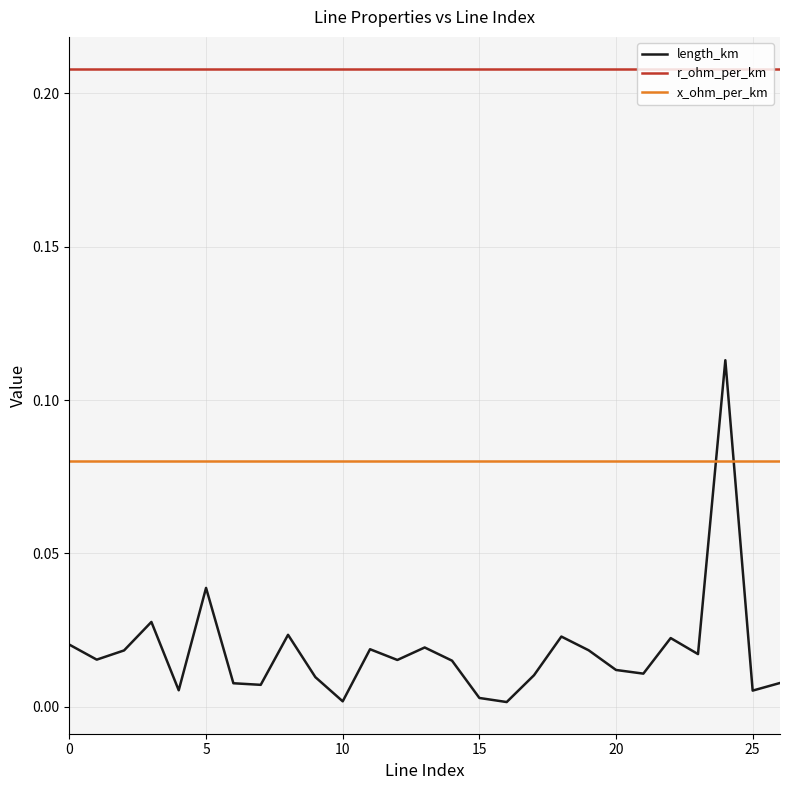

How many lines are shown in the chart?

3